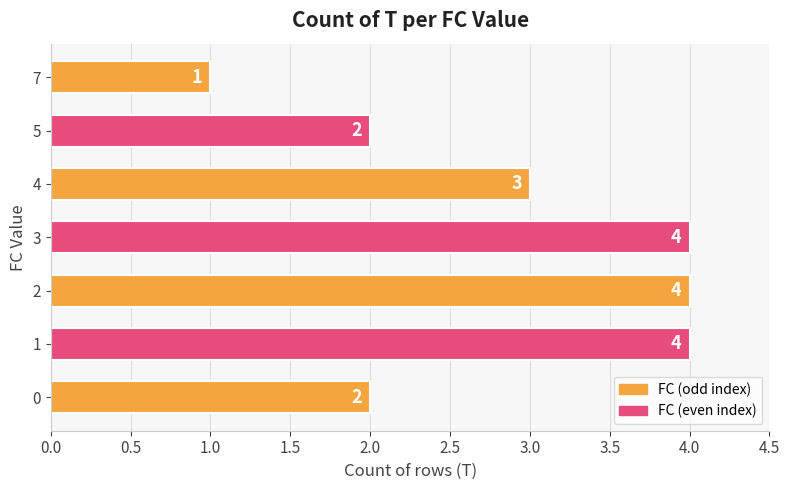

What is the ratio of the value at 0 to the value at 4?

0.7